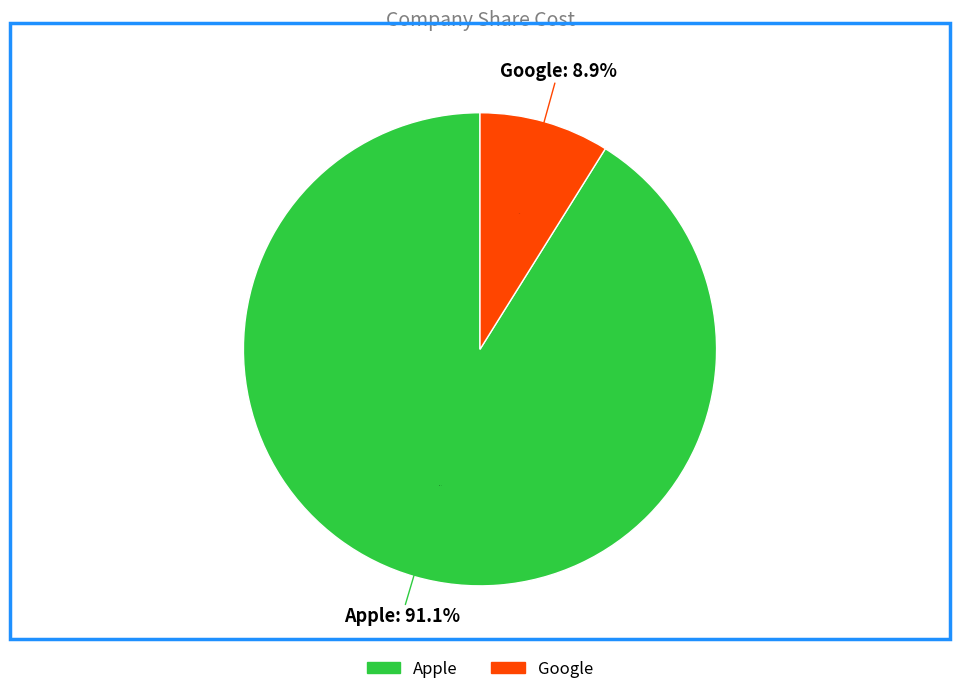

To the nearest percent, what is the average slice percentage?

50%